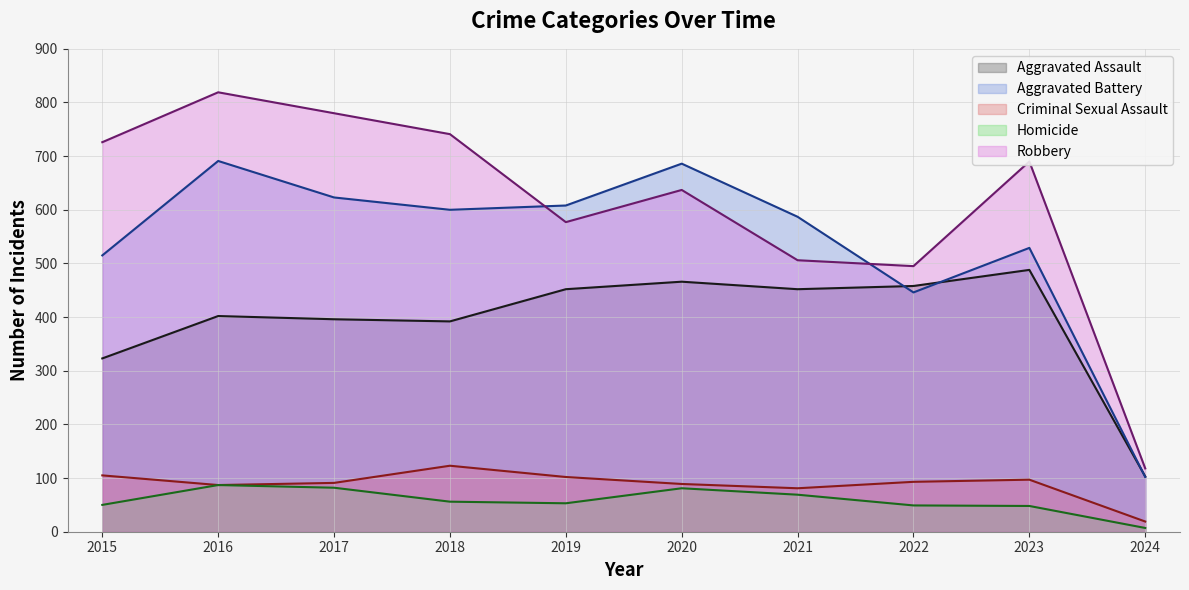

At which category is the sum across all series the highest?

2016